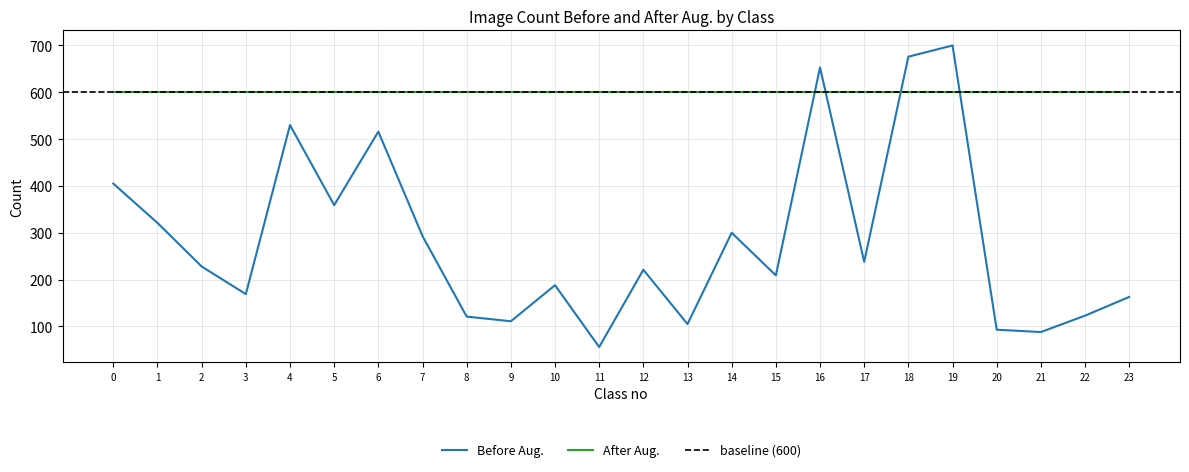

What is the minimum value for After Aug.?

600